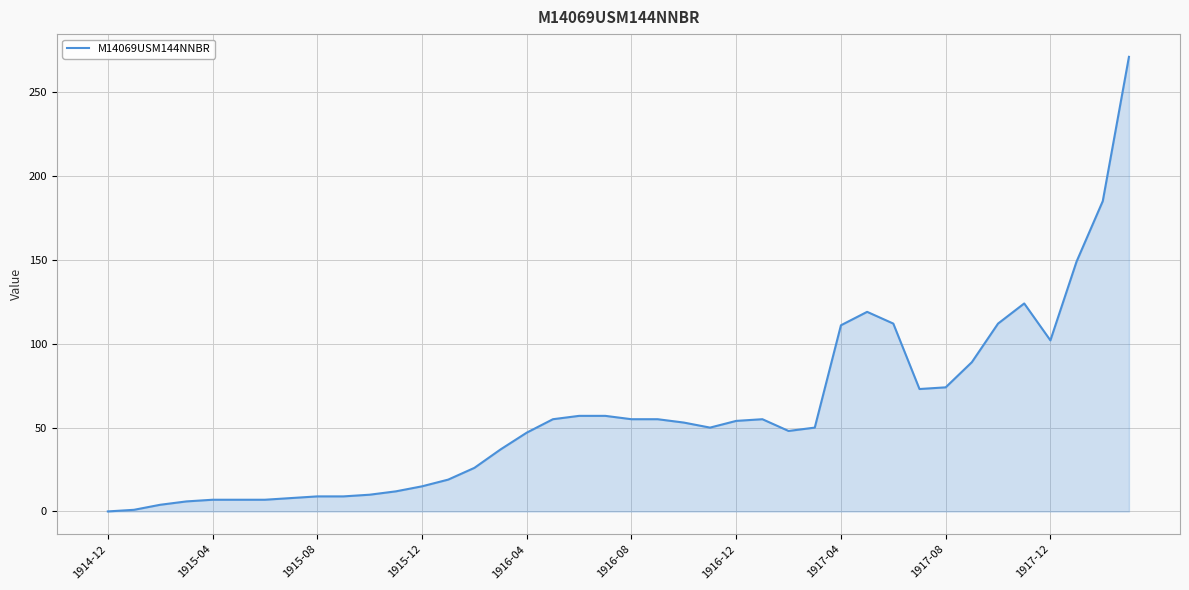

What is the greatest value displayed?

271.0